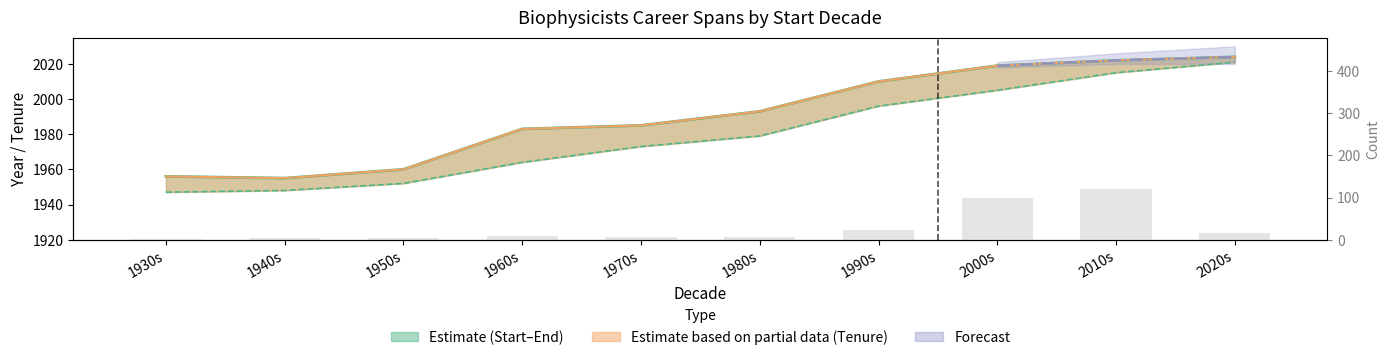

What is the label of the 5th bar from the right?

1980s